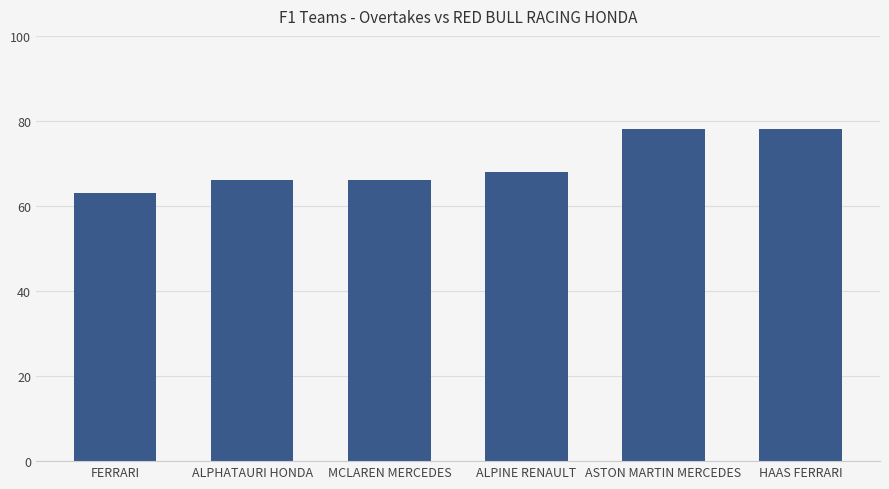

Reading left to right, extract all data points from this chart.

FERRARI=63	ALPHATAURI HONDA=66	MCLAREN MERCEDES=66	ALPINE RENAULT=68	ASTON MARTIN MERCEDES=78	HAAS FERRARI=78